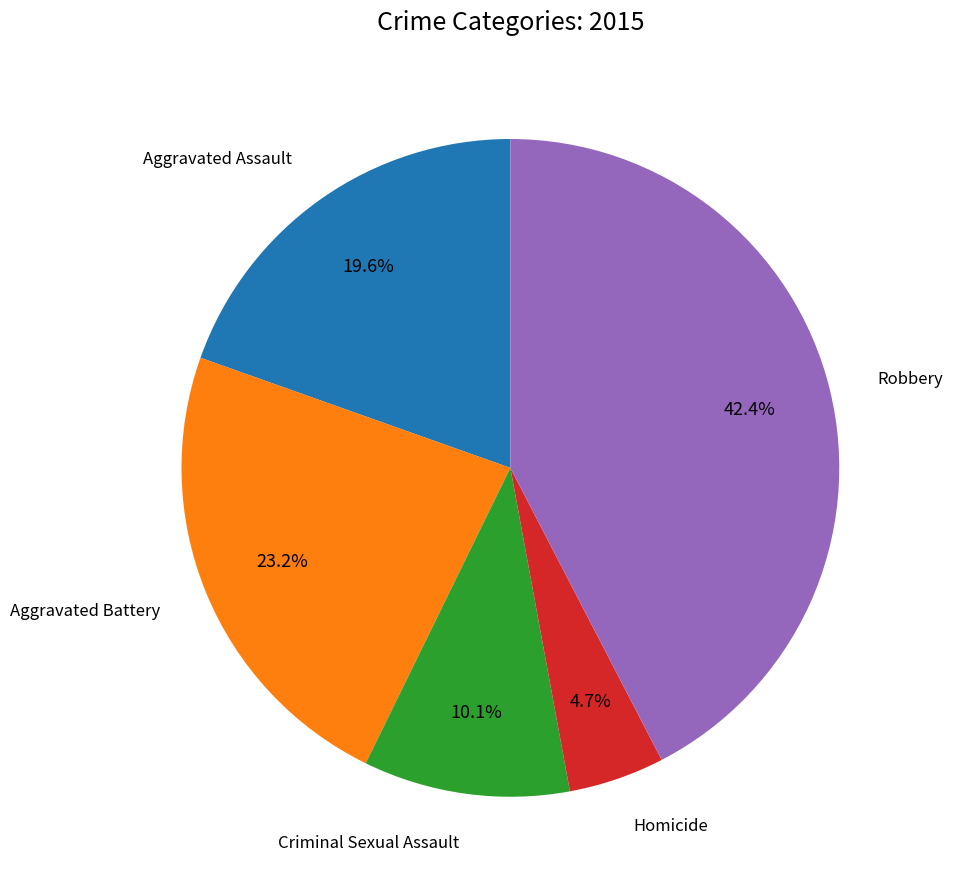

To the nearest percent, what is the difference between the largest and smallest slice percentages?

38%